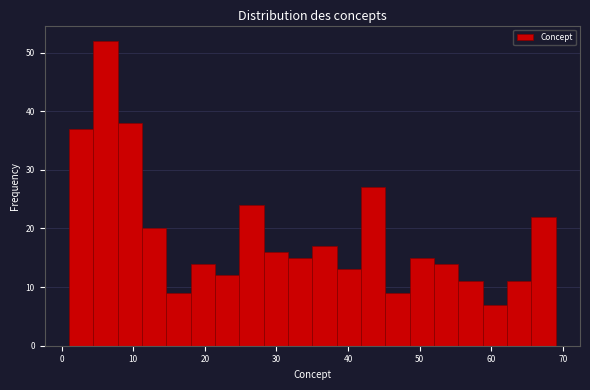

Read against the x-axis, roughly where is the centre of the tallest bar?

6